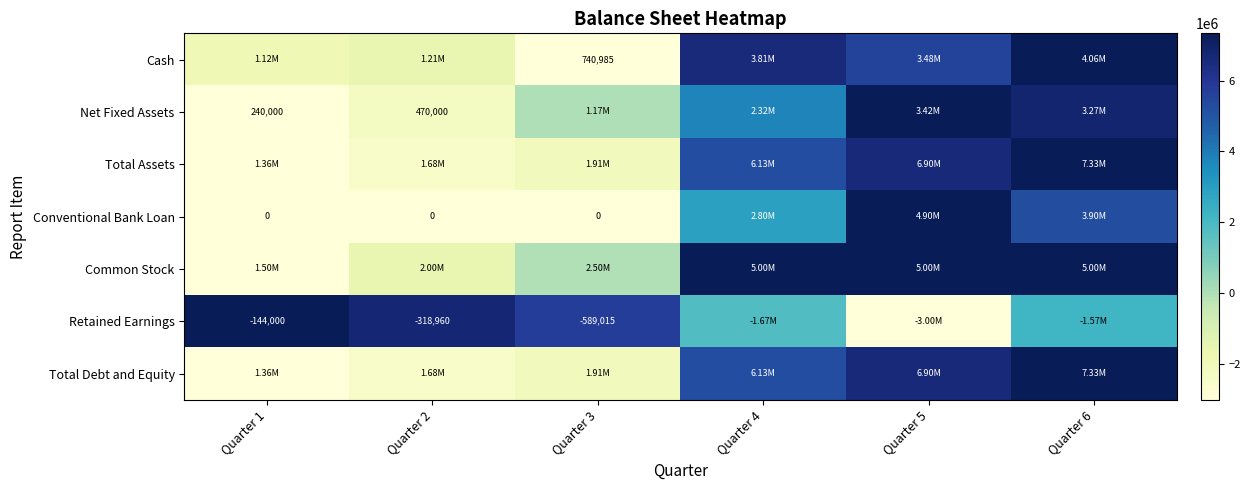

At which category is the sum across all series the highest?

Quarter 6